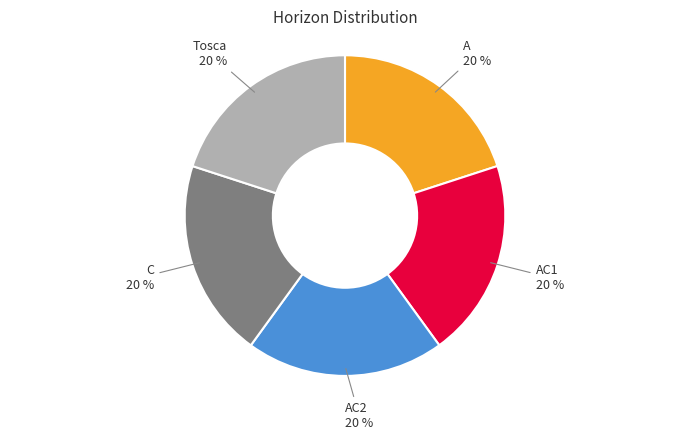

Does any single category account for the majority?

No